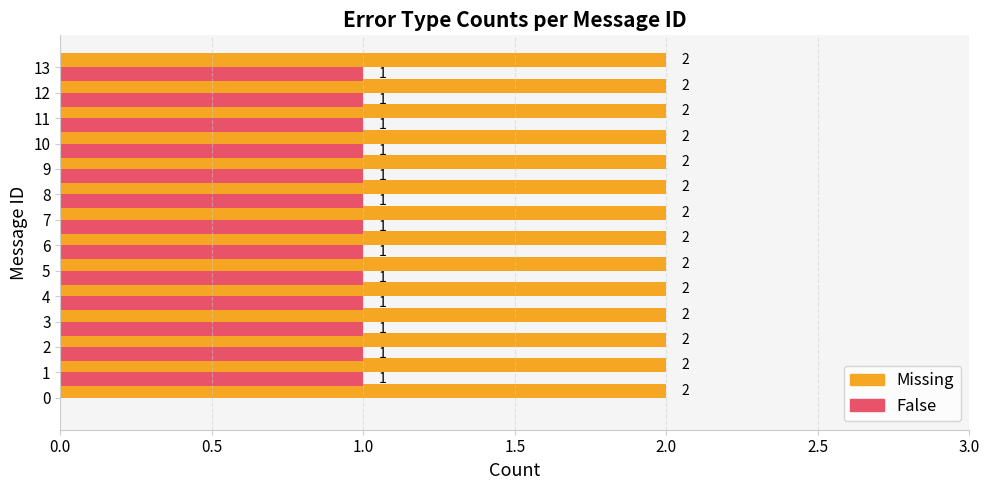

The value of Missing at 5 is 2. True or false?

True